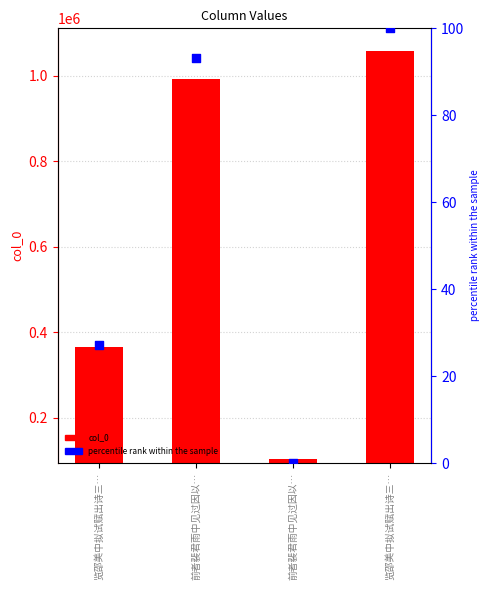

Is the value of percentile rank within the sample at 前者裴君雨中见过因以… greater than the value of col_0 at 前者裴君雨中见过因以…?

No